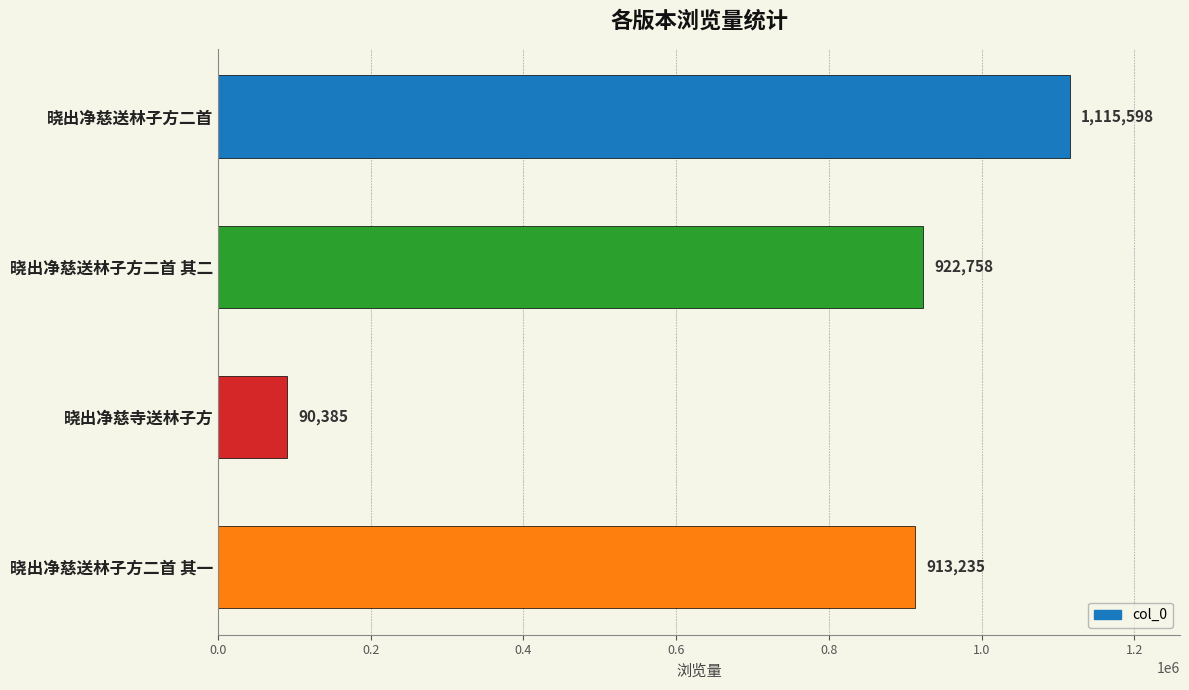

List the labels in order of value, largest first.

晓出净慈送林子方二首, 晓出净慈送林子方二首 其二, 晓出净慈送林子方二首 其一, 晓出净慈寺送林子方